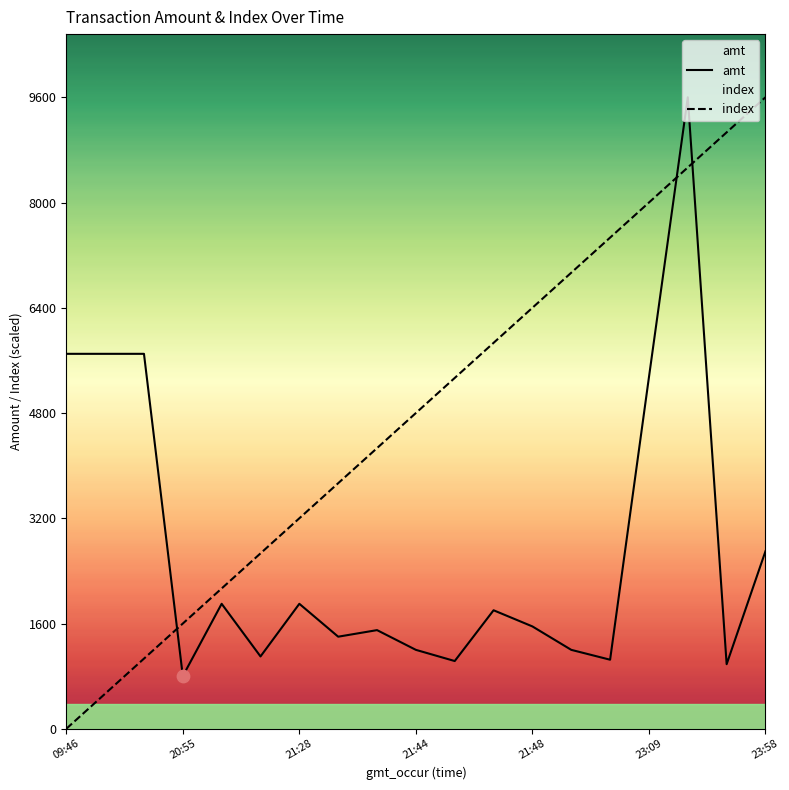

What are all the series names shown in the legend?

amt, index